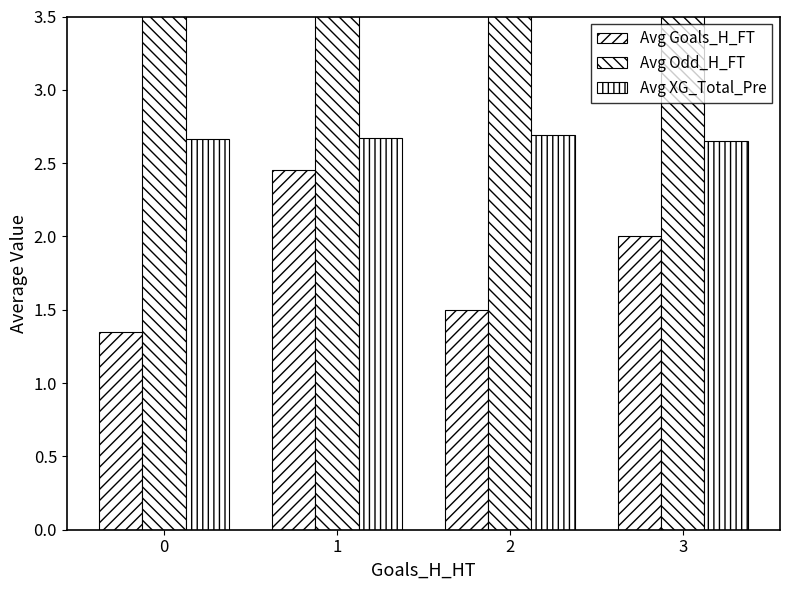

Rank the series by their maximum value, from highest to lowest.

Avg Odd_H_FT, Avg XG_Total_Pre, Avg Goals_H_FT